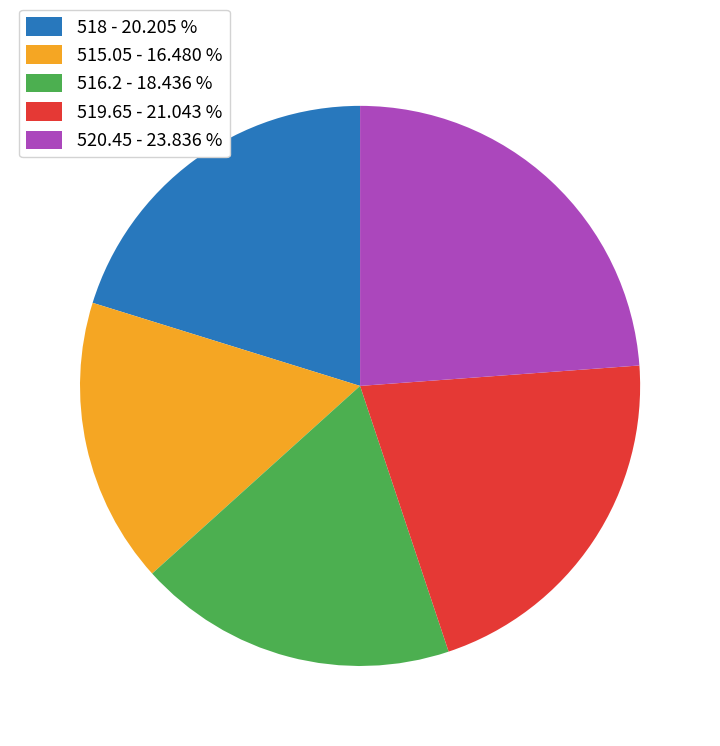

Combined, do 520.45 - 23.836 % and 516.2 - 18.436 % account for over 50%?

No